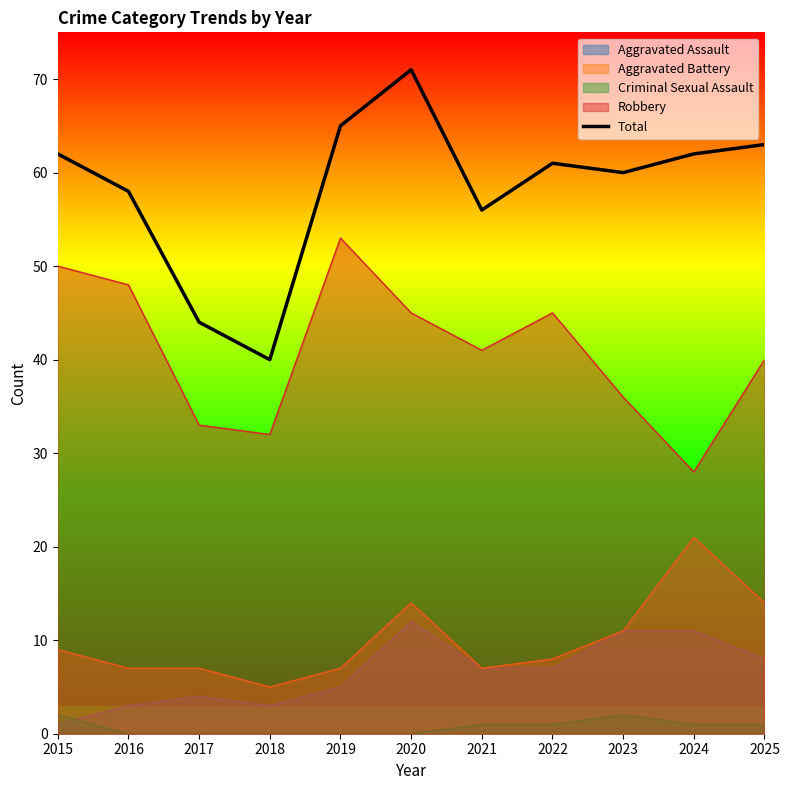

At which category does the data reach its first local valley?

2018